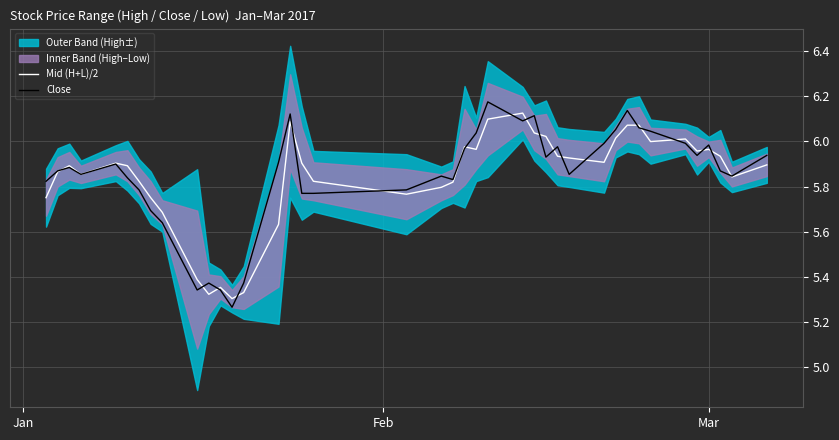

What is the sum of all Mid (H+L)/2 values?

233.7